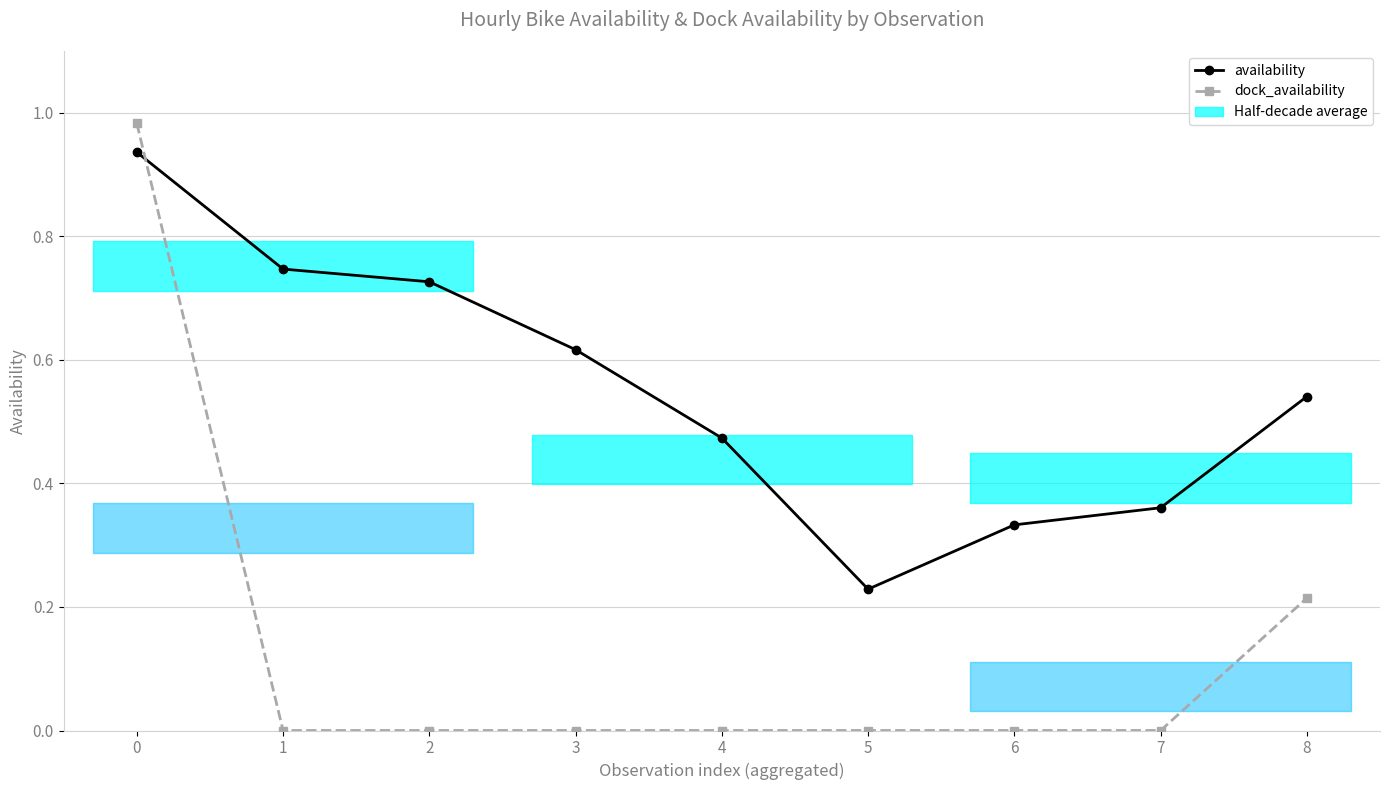

Rank the categories by availability value from highest to lowest.

0, 1, 2, 3, 8, 4, 7, 6, 5